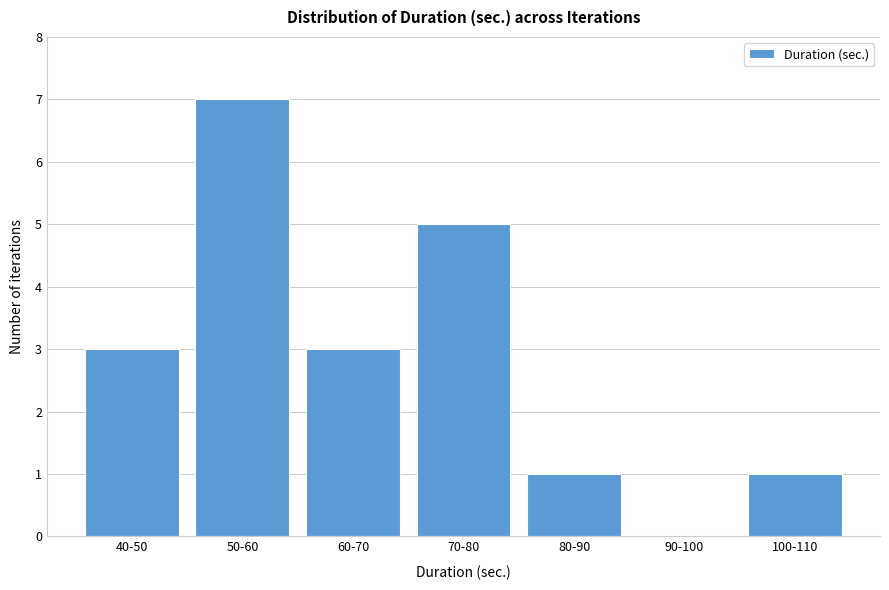

Reading left to right, what are all the values shown in this chart?

40-50=3	50-60=7	60-70=3	70-80=5	80-90=1	90-100=0	100-110=1